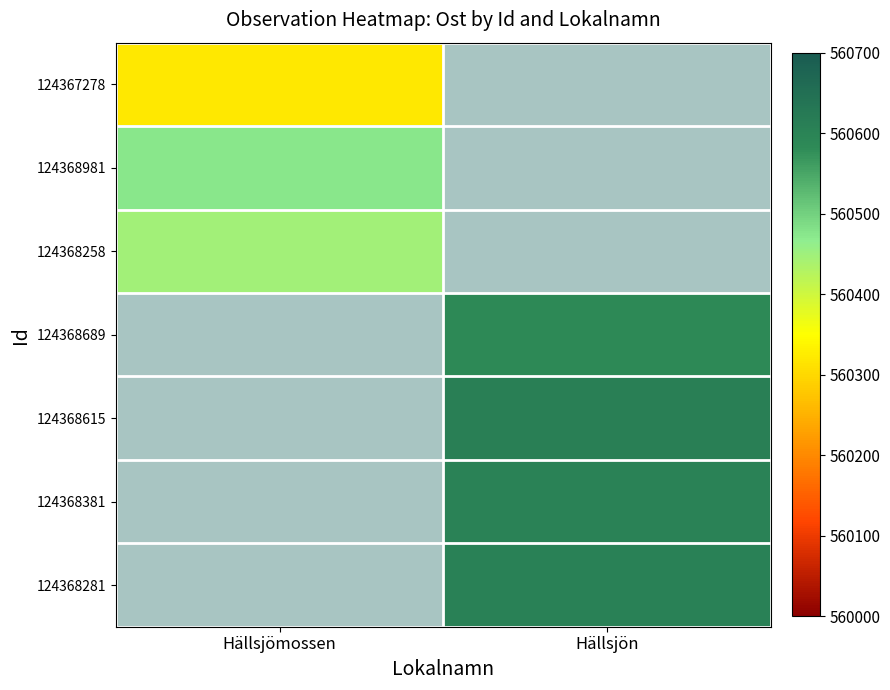

Which category has the lowest value across all series?

Hällsjömossen